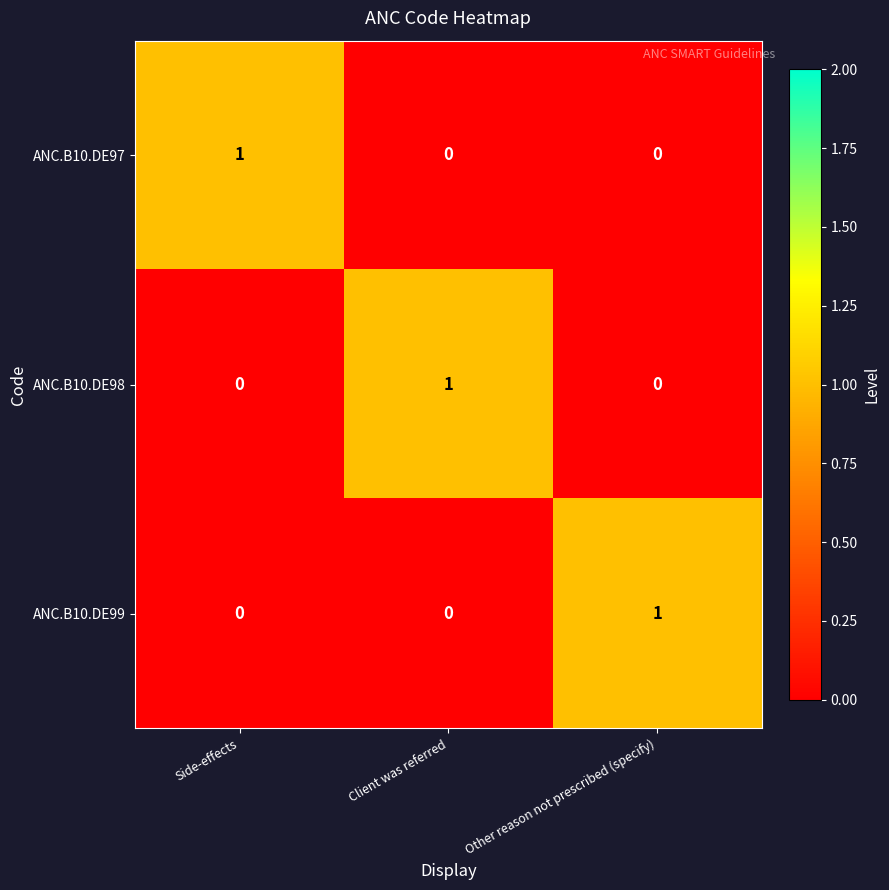

The ANC.B10.DE98 series shows 0 at Other reason not prescribed (specify). True or false?

True